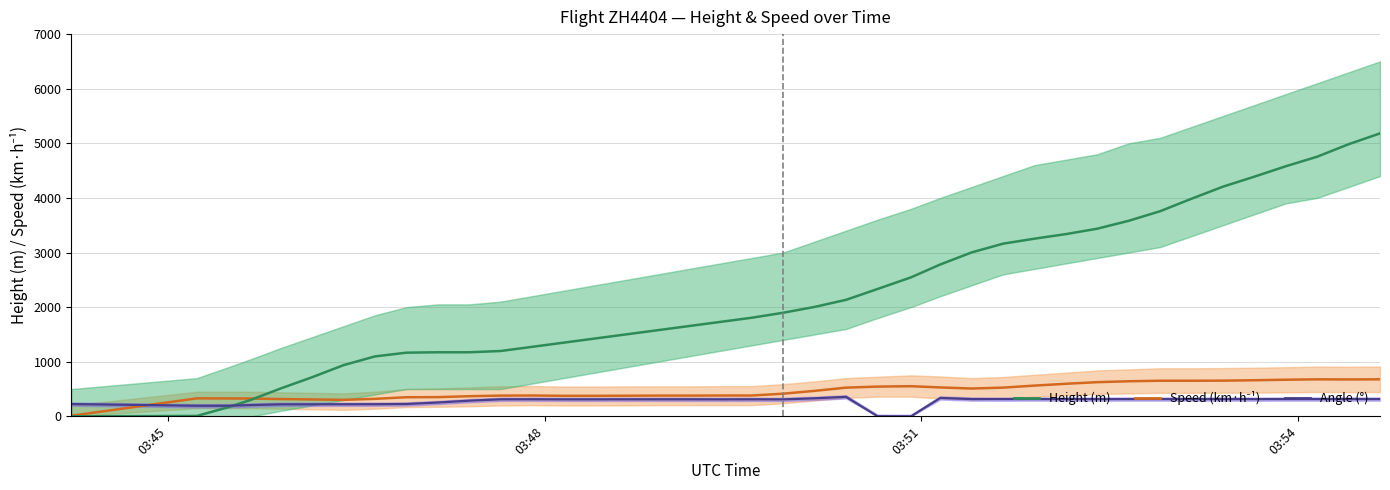

Is this an area chart (filled region under the line)?

No